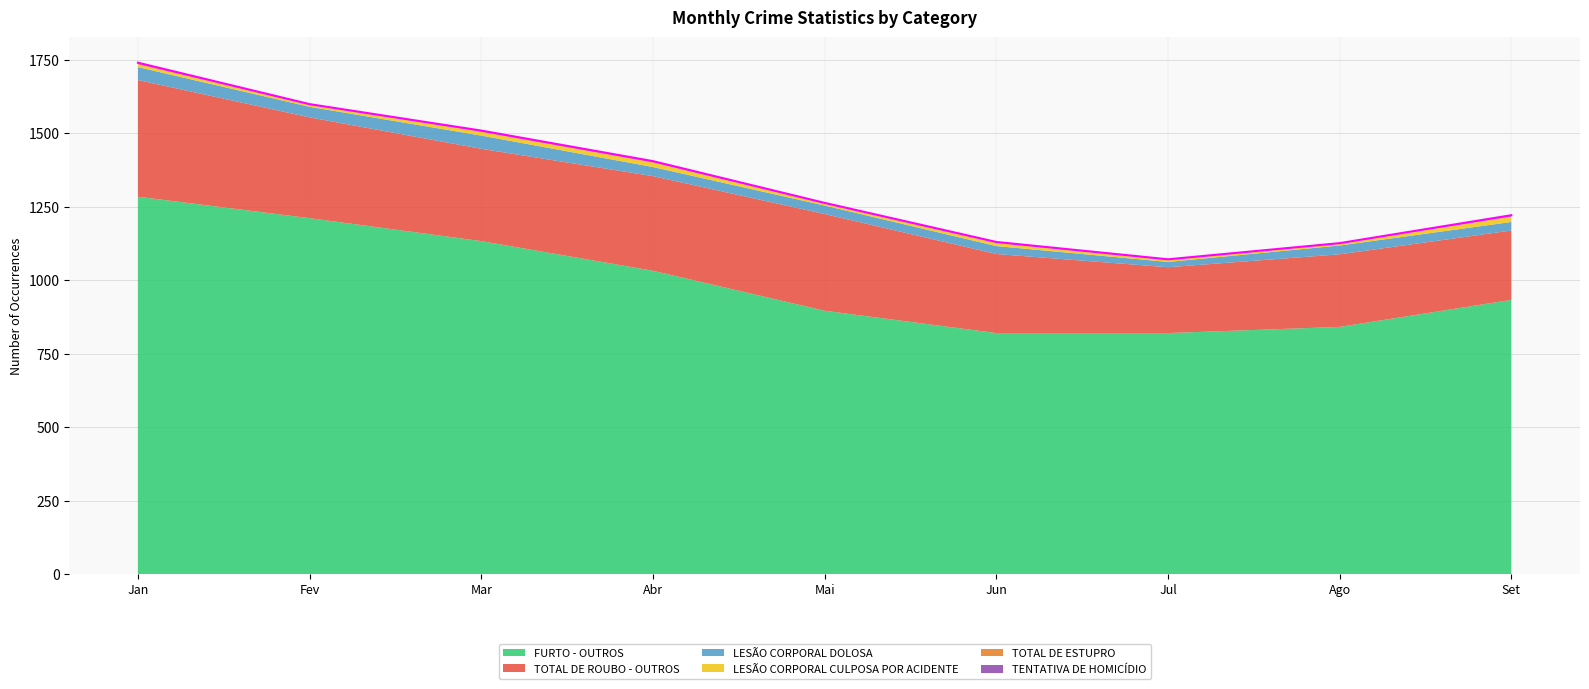

At Ago, list the series in order from largest to smallest.

FURTO - OUTROS, TOTAL DE ROUBO - OUTROS, LESÃO CORPORAL DOLOSA, LESÃO CORPORAL CULPOSA POR ACIDENTE, TENTATIVA DE HOMICÍDIO, TOTAL DE ESTUPRO